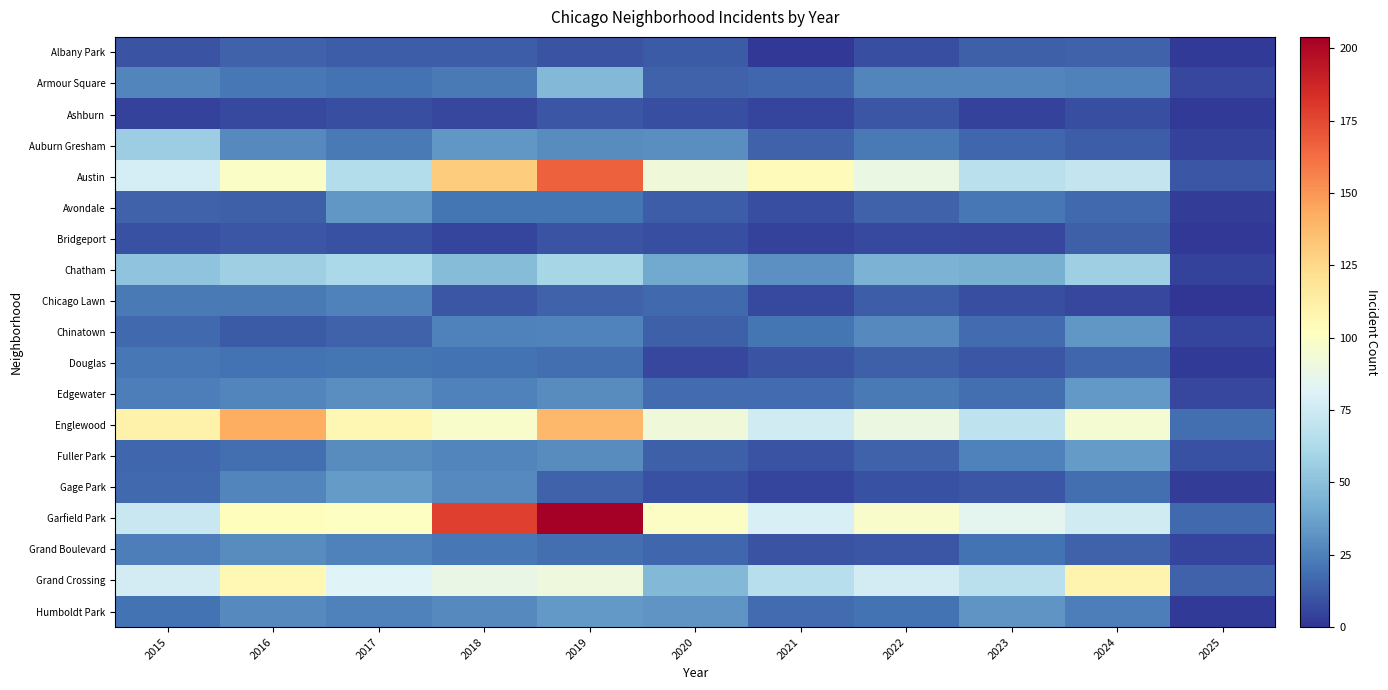

Which has a higher value, 2019 or 2023?

2023